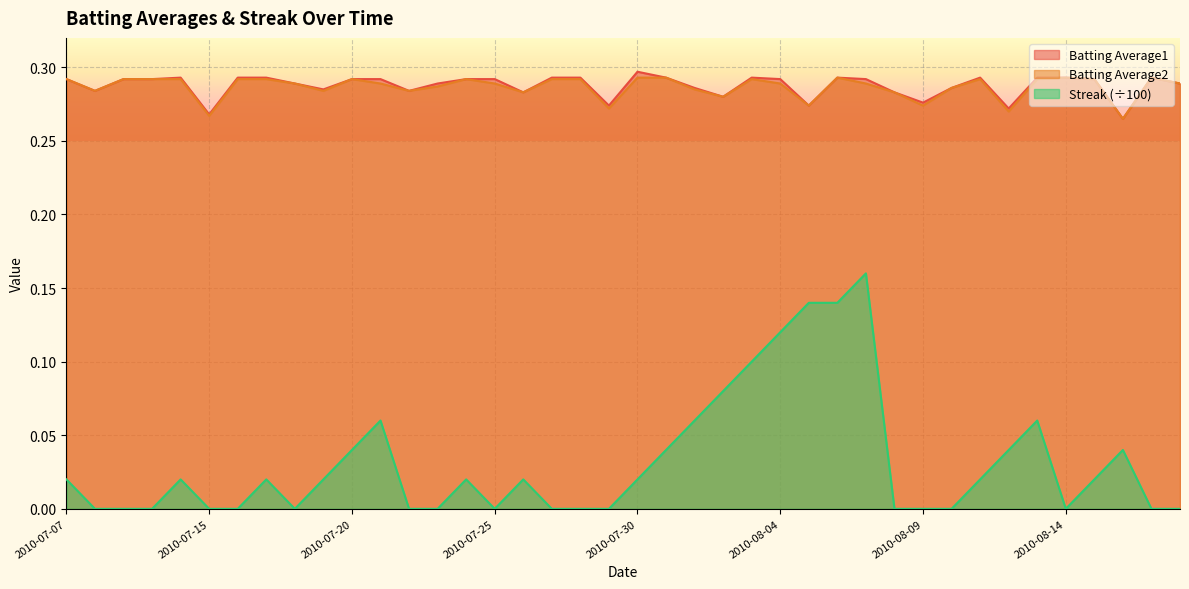

Count the Batting Average1 values in the range 0 to 1.

40